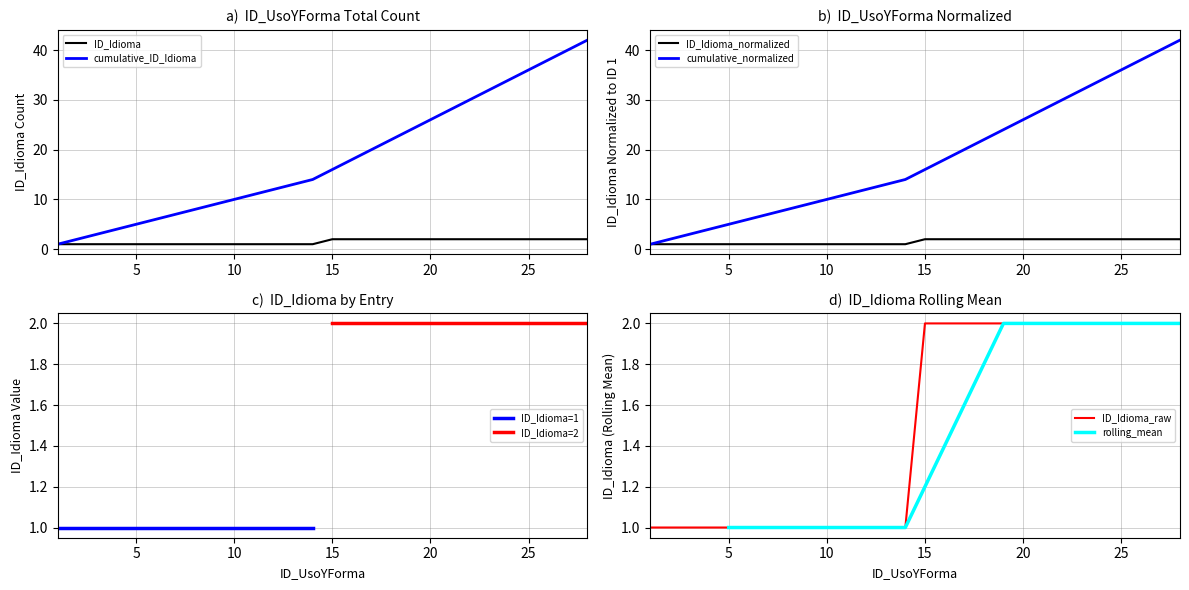

What is the difference between the maximum and minimum values?

1